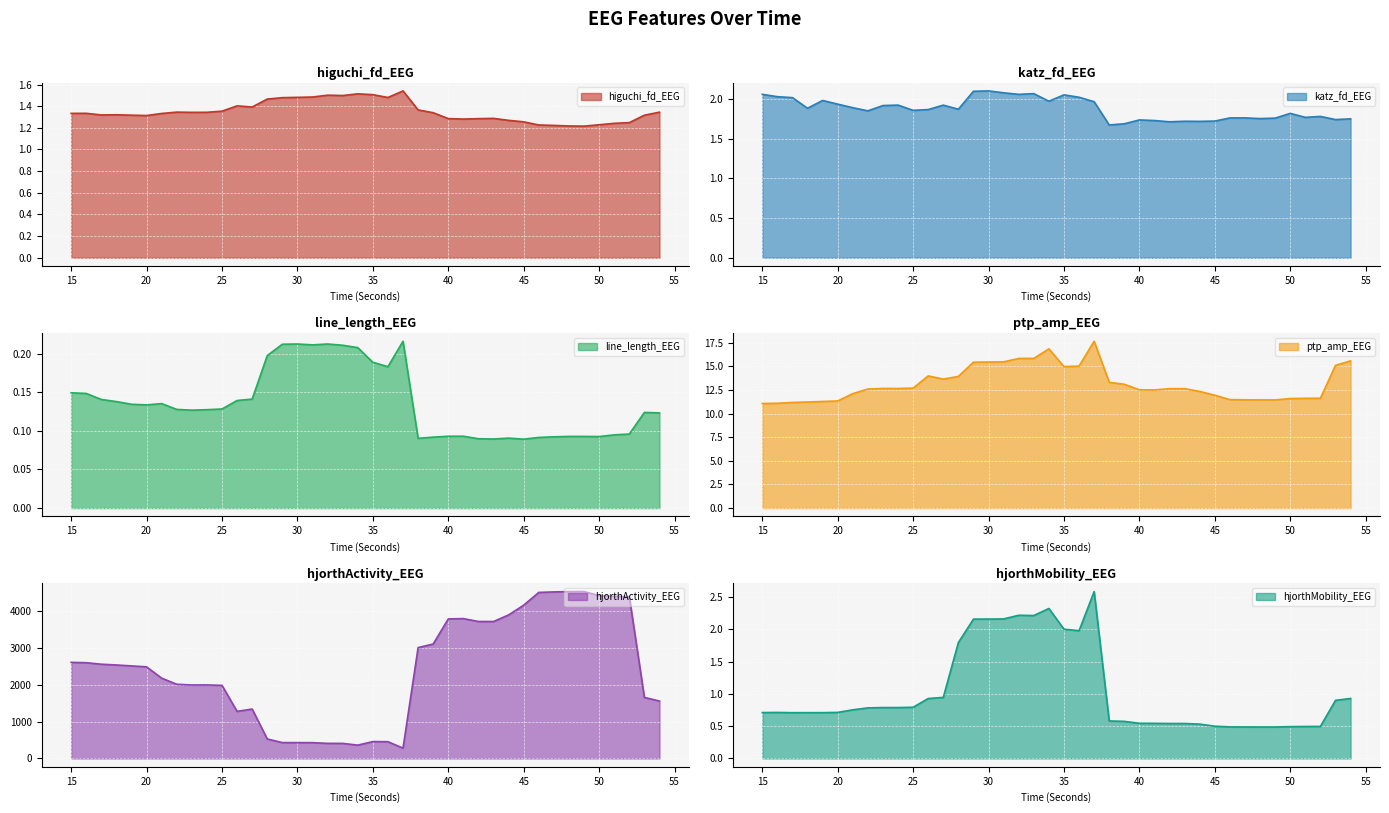

What are all the series names shown in the legend?

higuchi_fd_EEG, katz_fd_EEG, line_length_EEG, ptp_amp_EEG, hjorthActivity_EEG, hjorthMobility_EEG